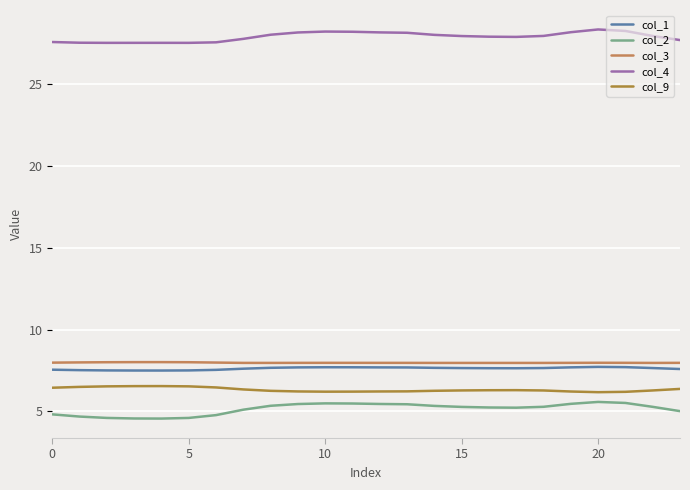

What is the smallest value displayed?

4.6